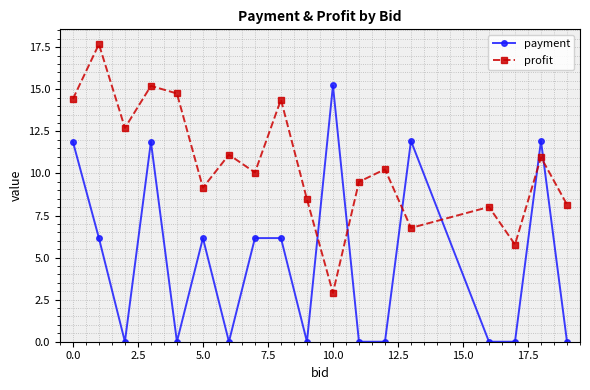

What is the value of the profit point at the 15th from the left?

8.0